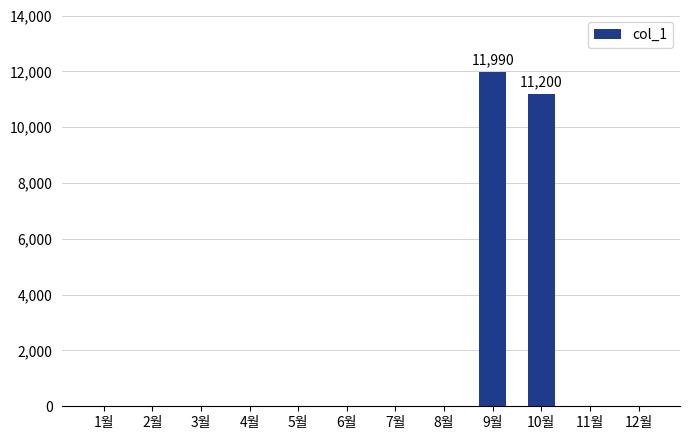

Is it true that the value at 10월 is 11200?

True